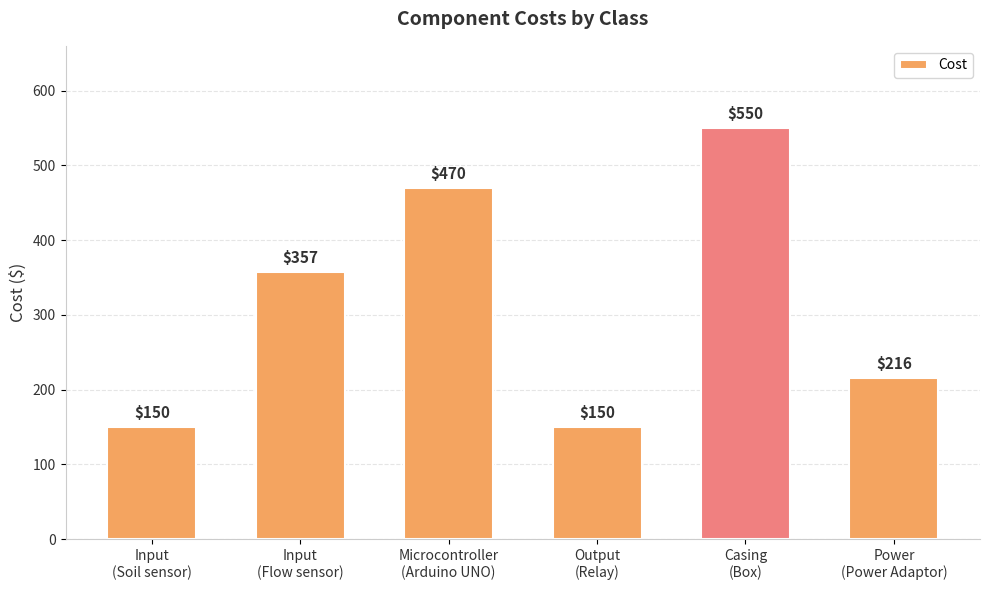

What is the average value?

316